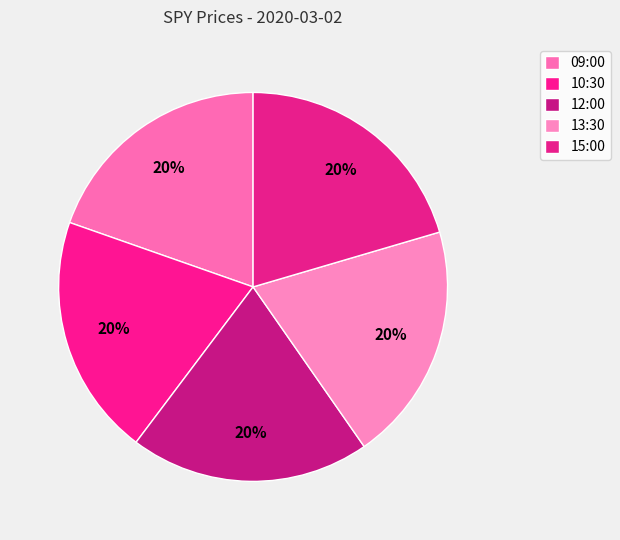

How many slices are in this pie chart?

5